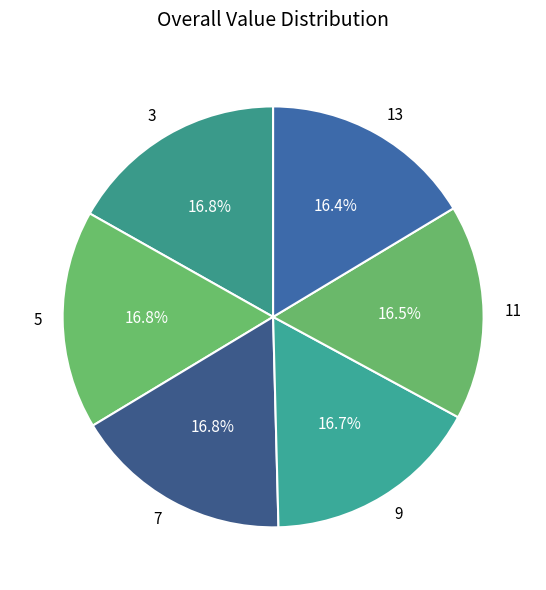

The 5 slice represents 9% of the pie. True or false?

False